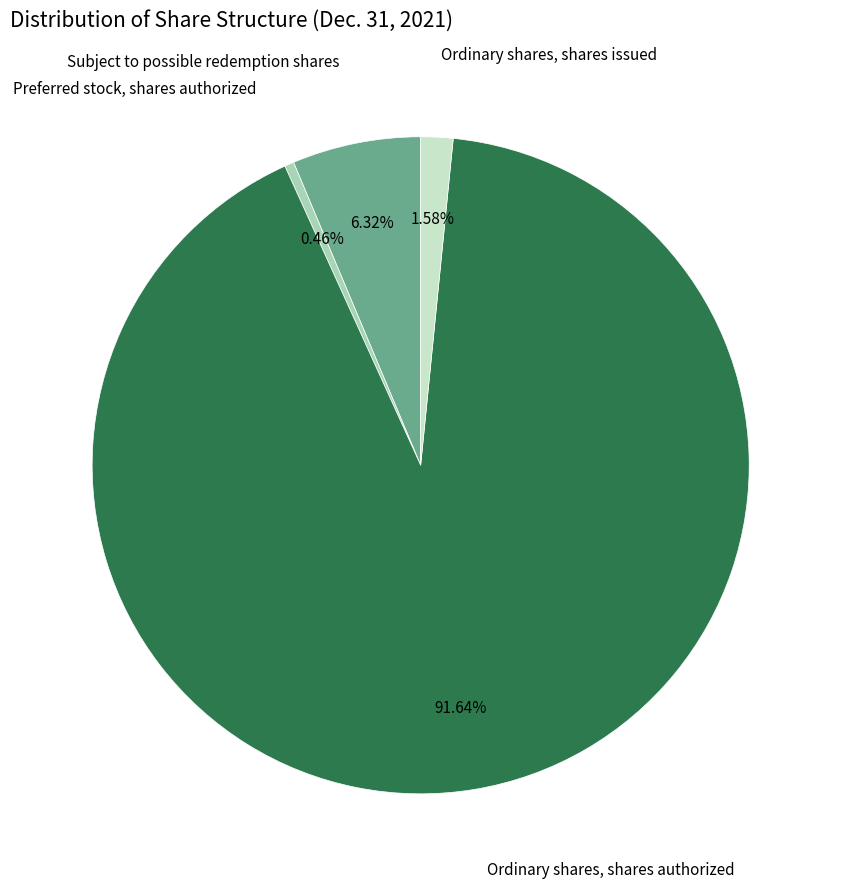

Is there a majority slice in this chart?

Yes